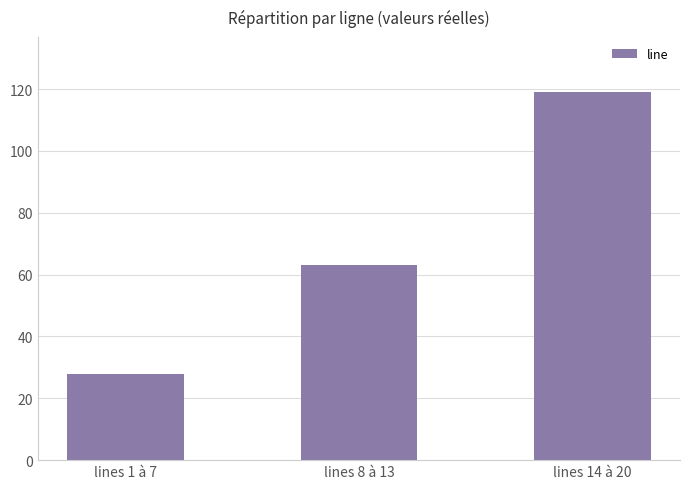

How many data points does each series have?

3